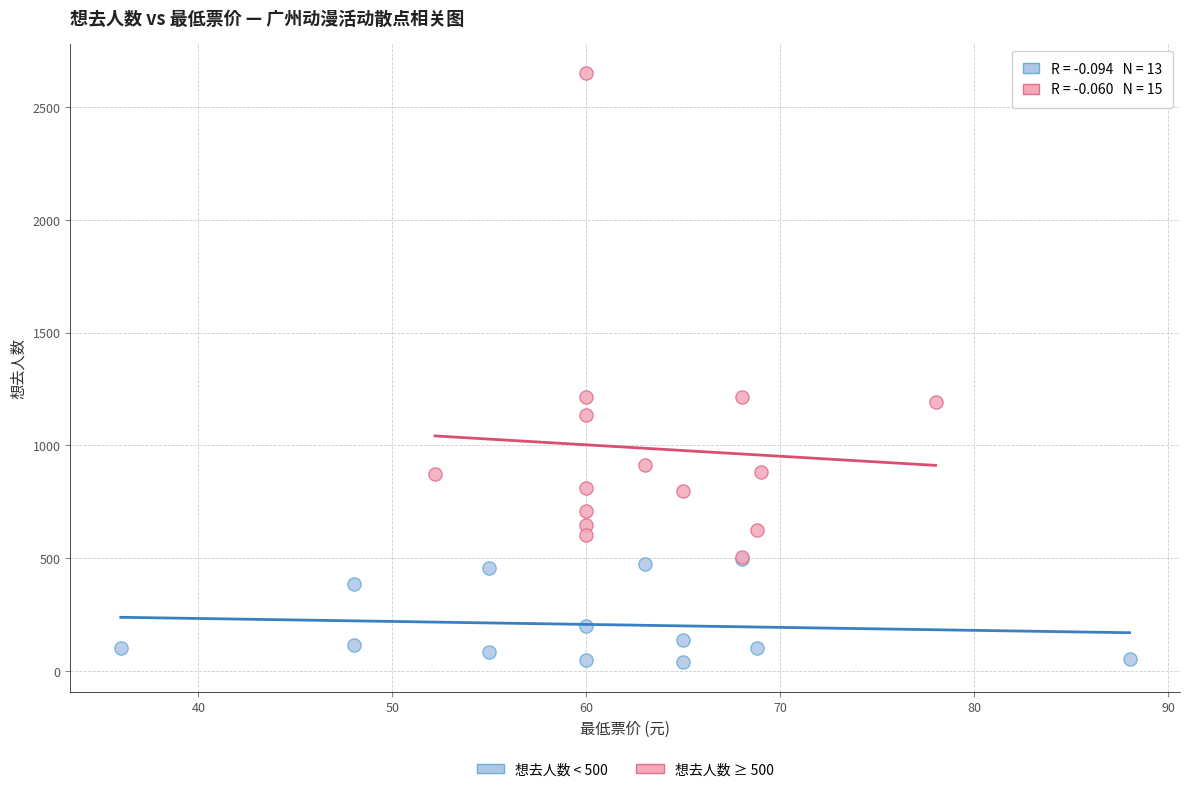

Which series reaches the maximum Y coordinate?

想去人数 ≥ 500